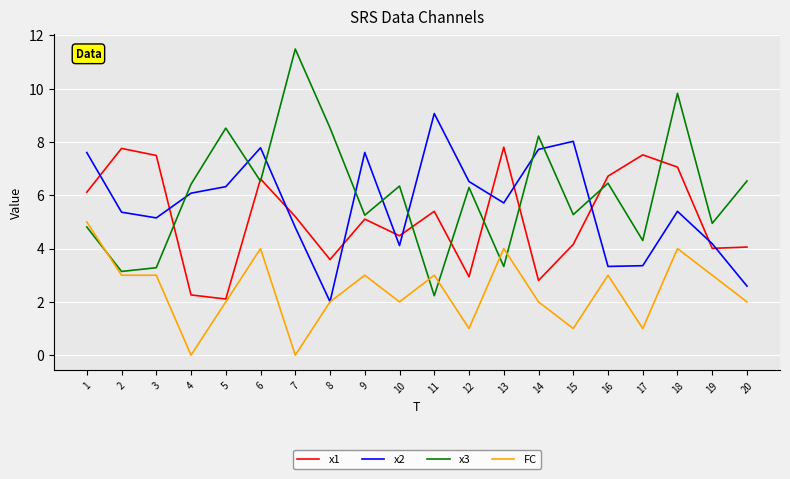

What is the approximate value of FC at 15?

1.0